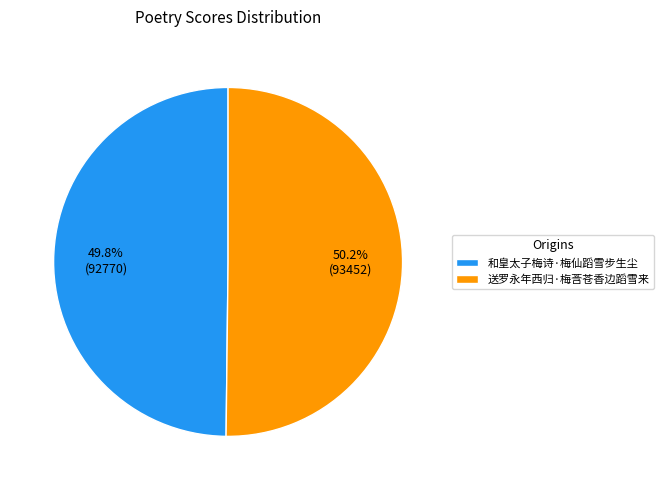

Is there a majority slice in this chart?

Yes